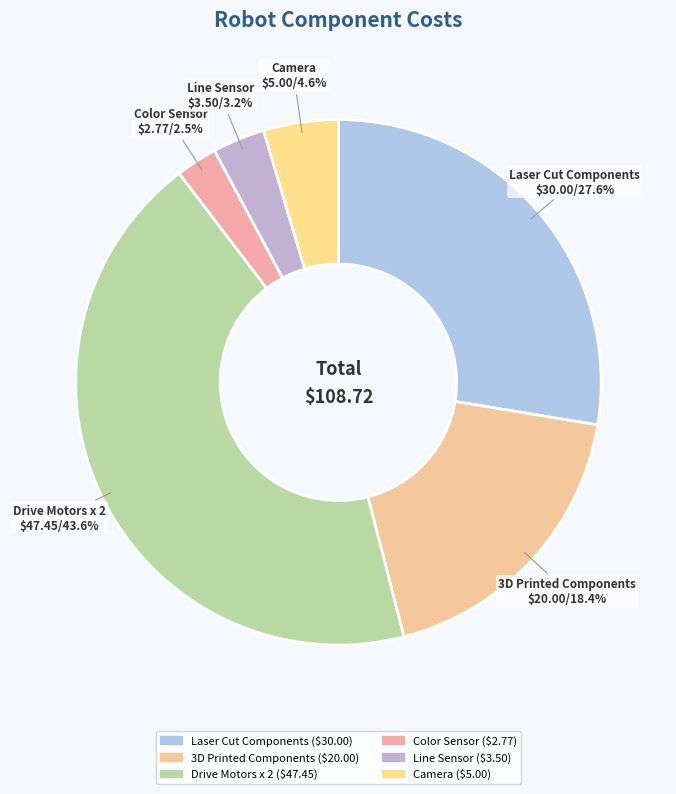

To the nearest percent, what is the difference between the largest and smallest slice percentages?

41%